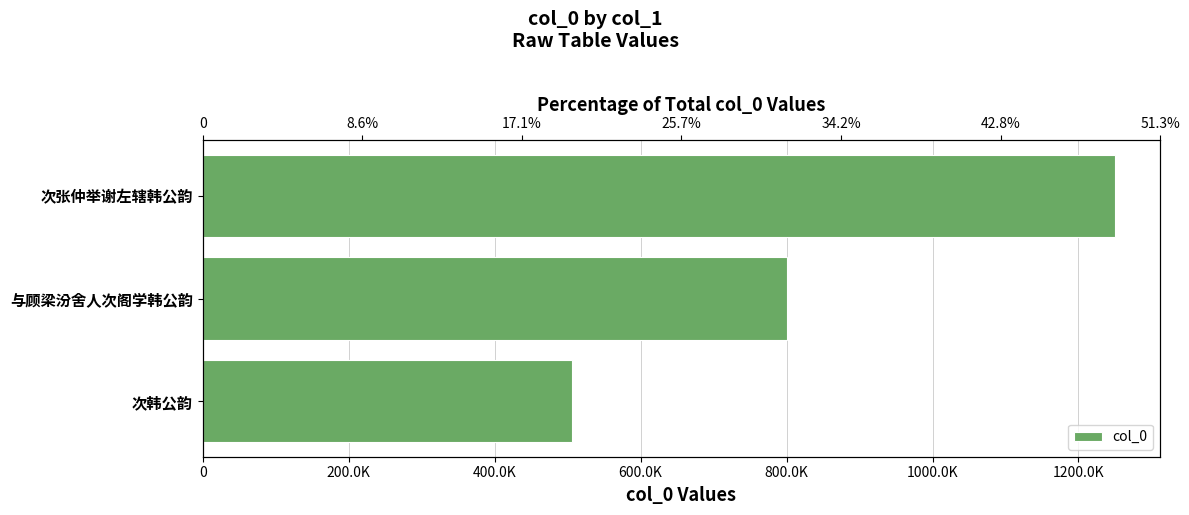

What is the difference between the values at 次张仲举谢左辖韩公韵 and 与顾梁汾舍人次阁学韩公韵?

448606